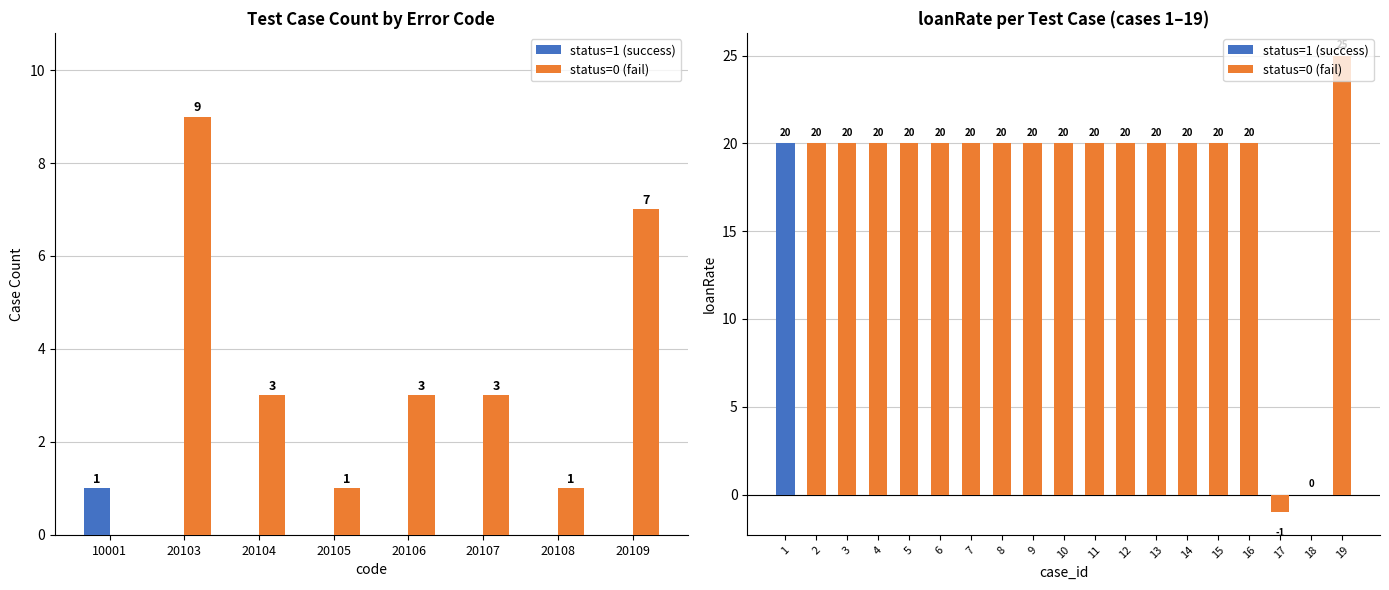

Rank the series by their maximum value, from highest to lowest.

loanRate, status